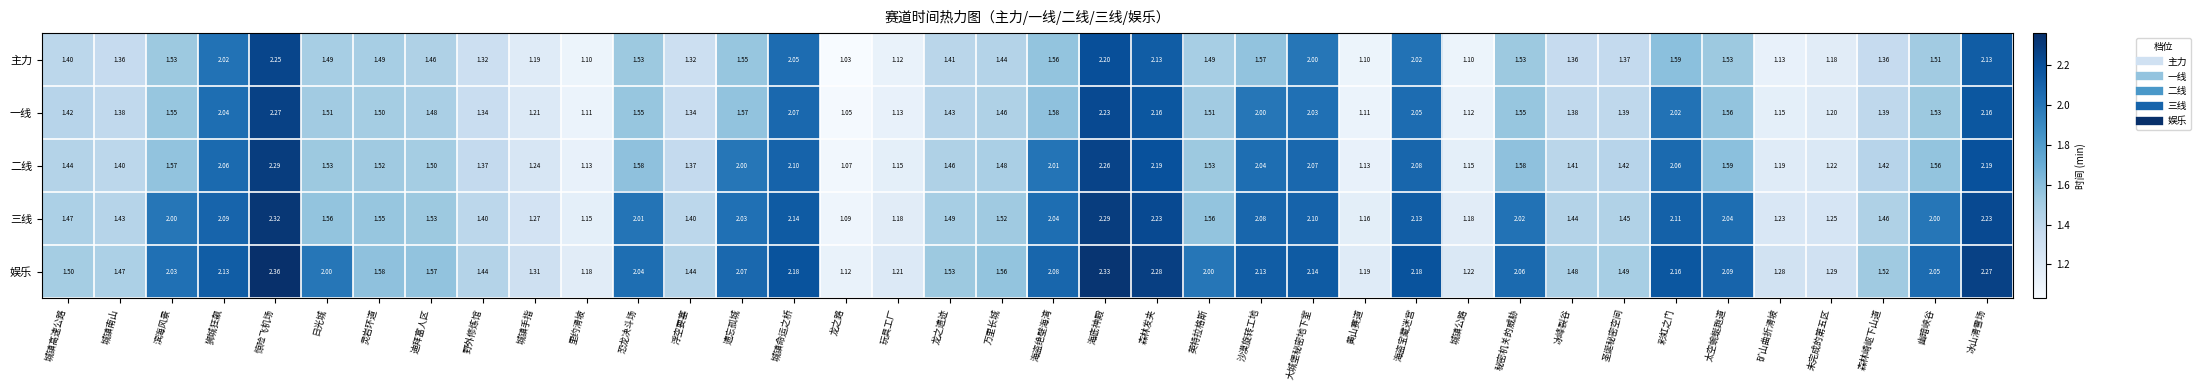

Which series changed the most between 圣诞秘密空间 and 彩虹之门?

娱乐